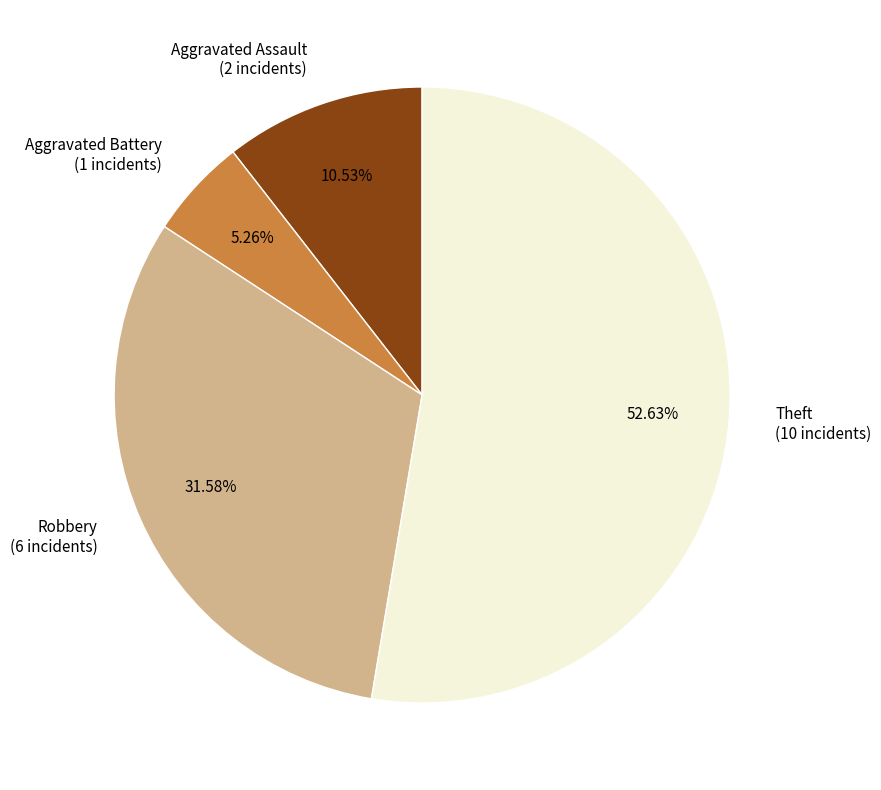

Count the number of slices in the pie.

4